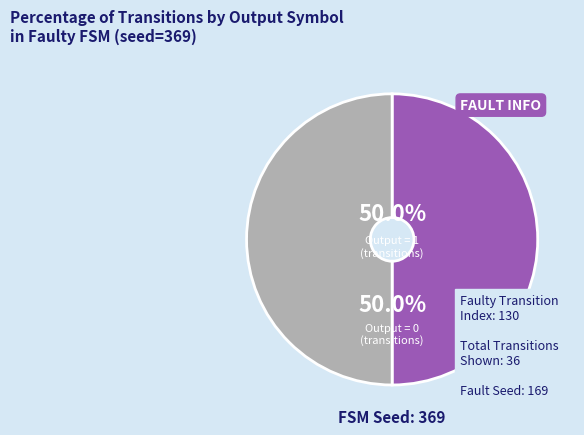

What percentage is the Output = 1 slice, to the nearest percent?

50%